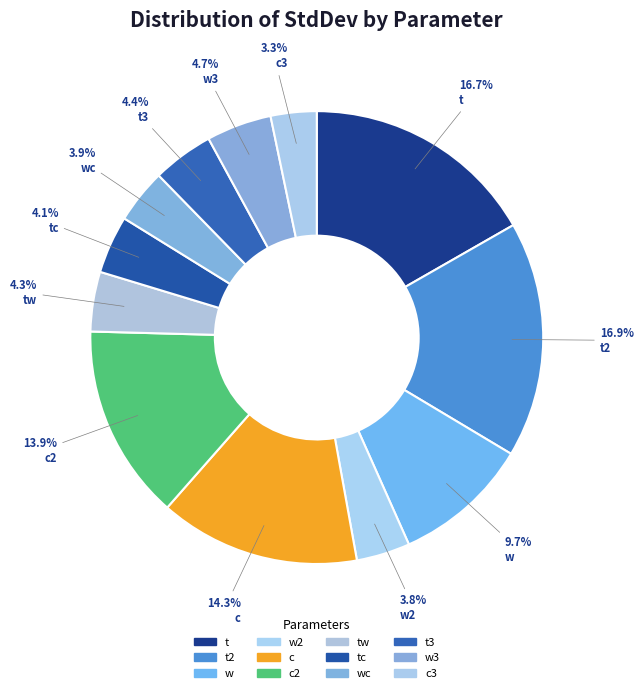

Does any single category account for the majority?

No